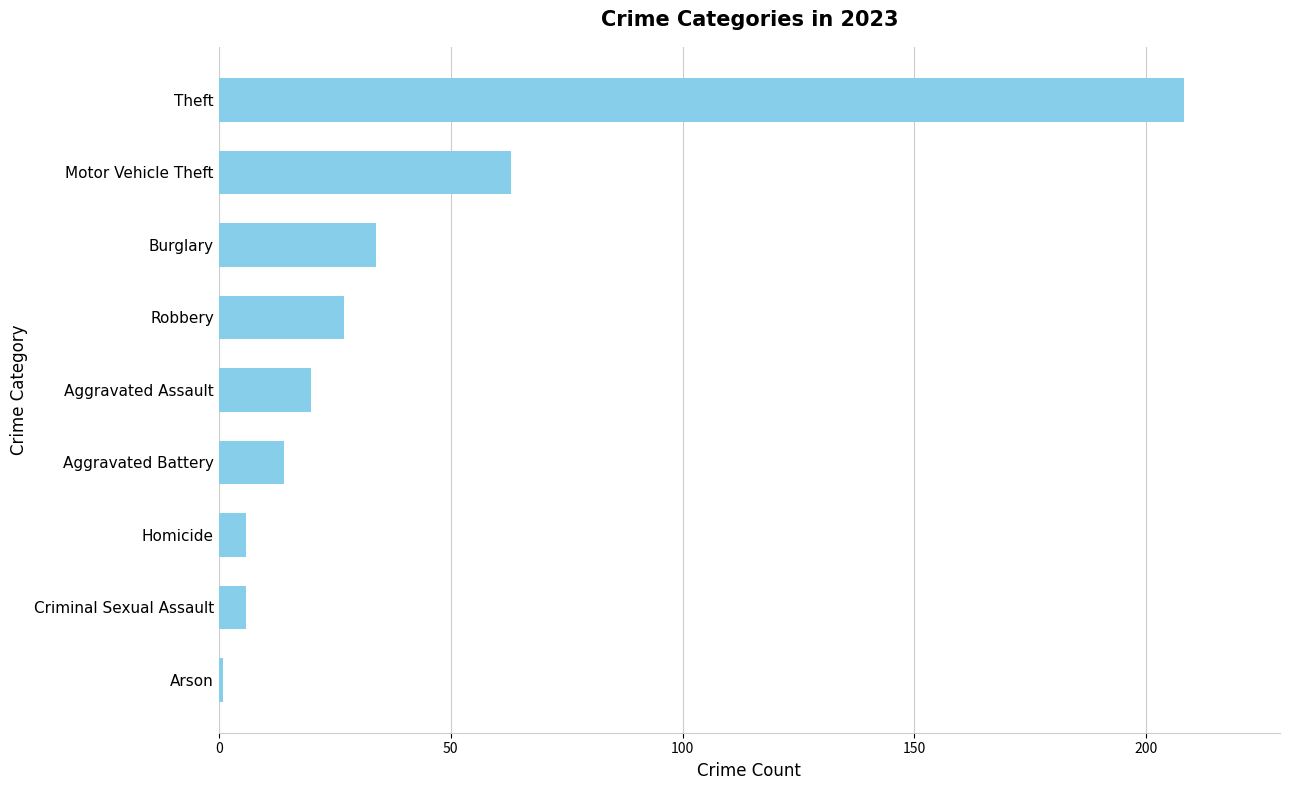

Reading top to bottom, what are all the values shown in this chart?

Theft=208	Motor Vehicle Theft=63	Burglary=34	Robbery=27	Aggravated Assault=20	Aggravated Battery=14	Homicide=6	Criminal Sexual Assault=6	Arson=1